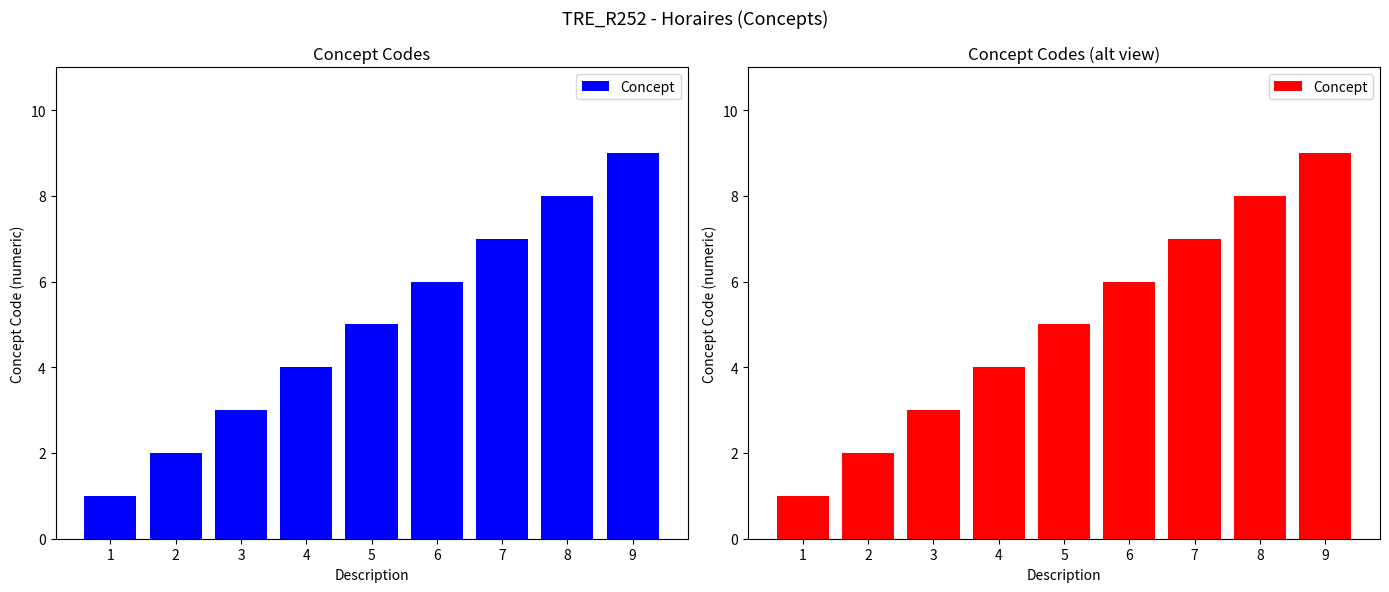

What is the minimum value shown in the chart?

1